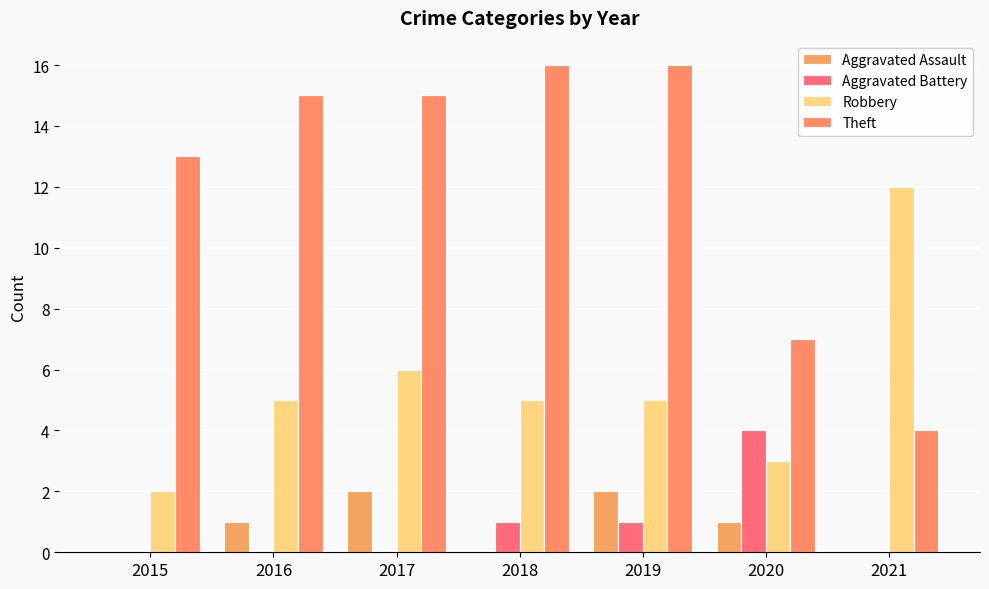

What is the approximate value of Aggravated Assault at 2019?

2